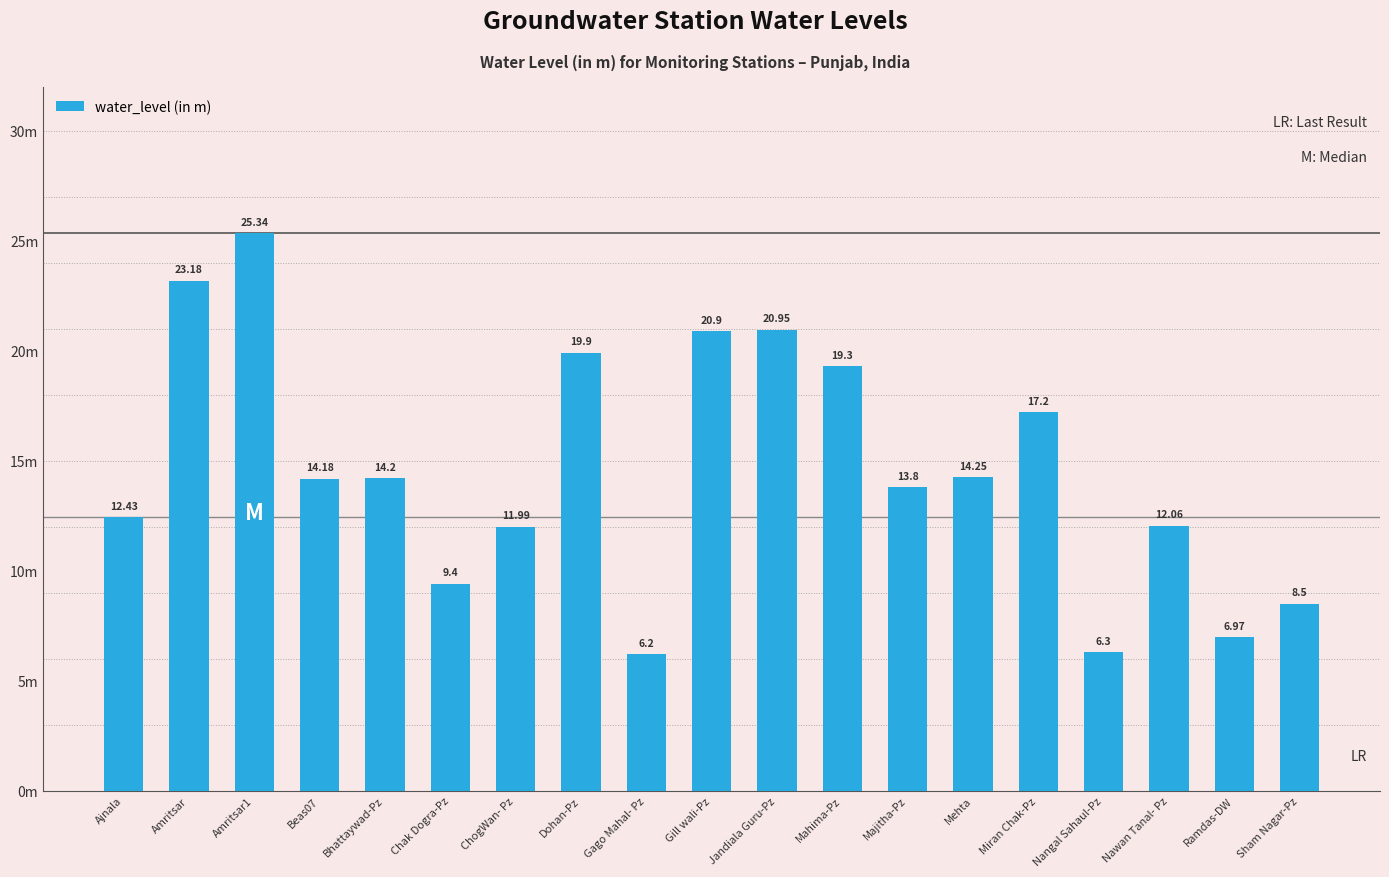

What is the label of the 1st bar from the left?

Ajnala